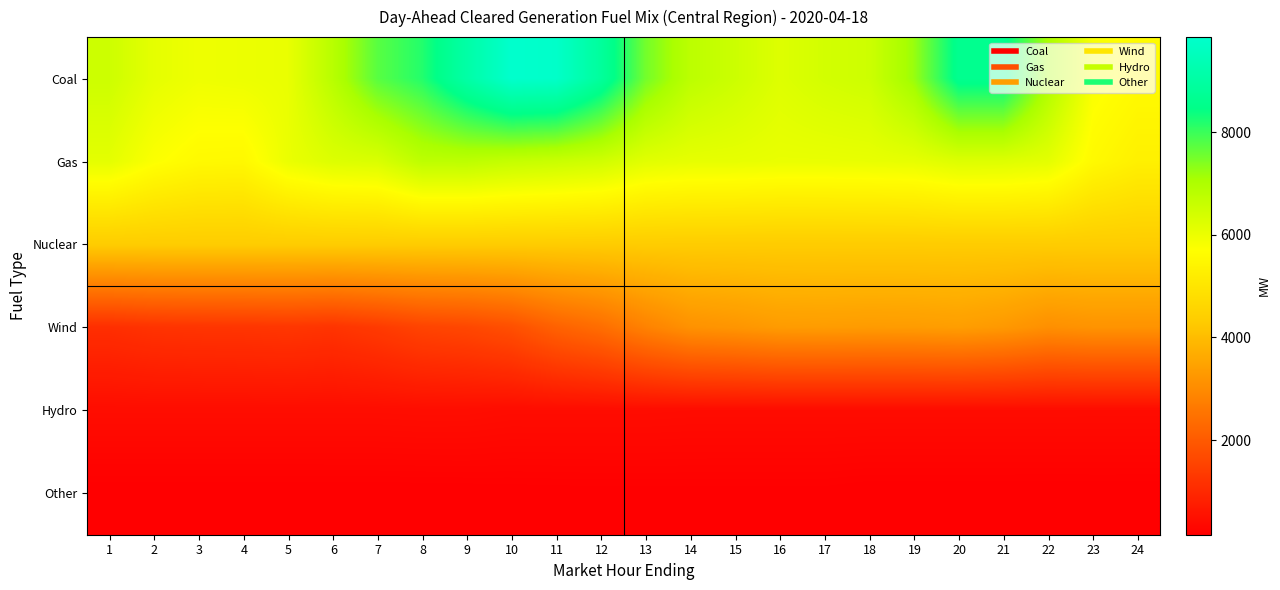

Between 20 and 23, which series saw the biggest shift?

Coal